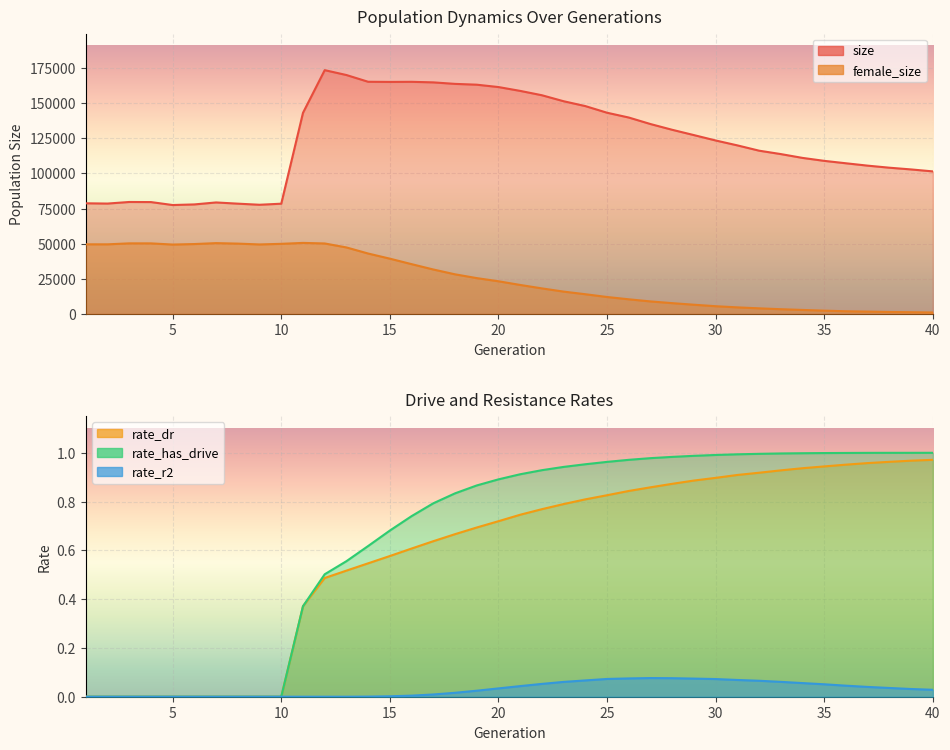

What is the sum of all female_size values?

1019448.0